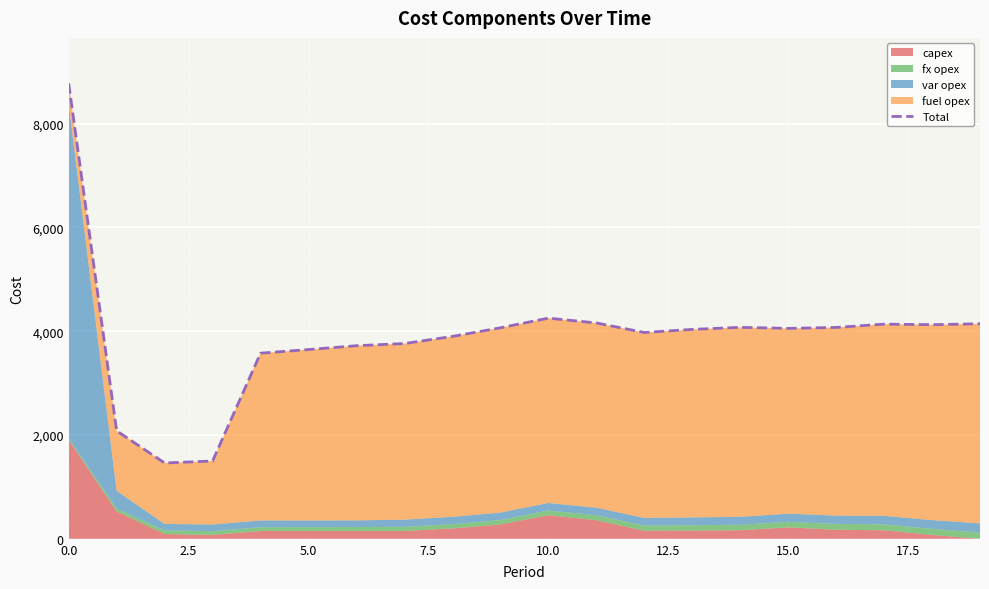

What is the value of the 15th point from the left?

4074